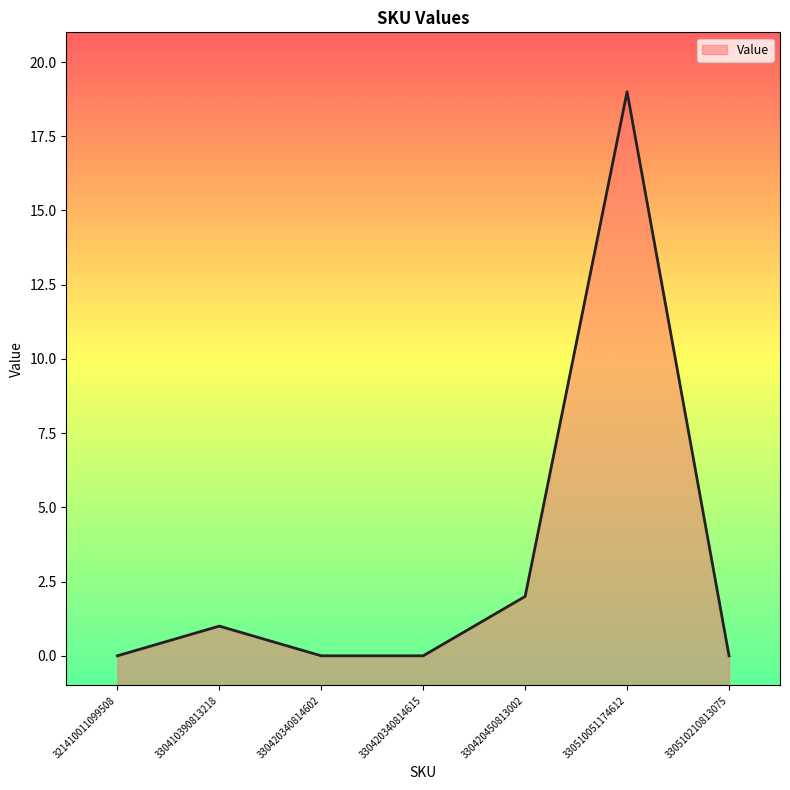

Rank the categories by value from lowest to highest.

321410011099508, 330420340814602, 330420340814615, 330510210813075, 330410390813218, 330420450813002, 330510051174612